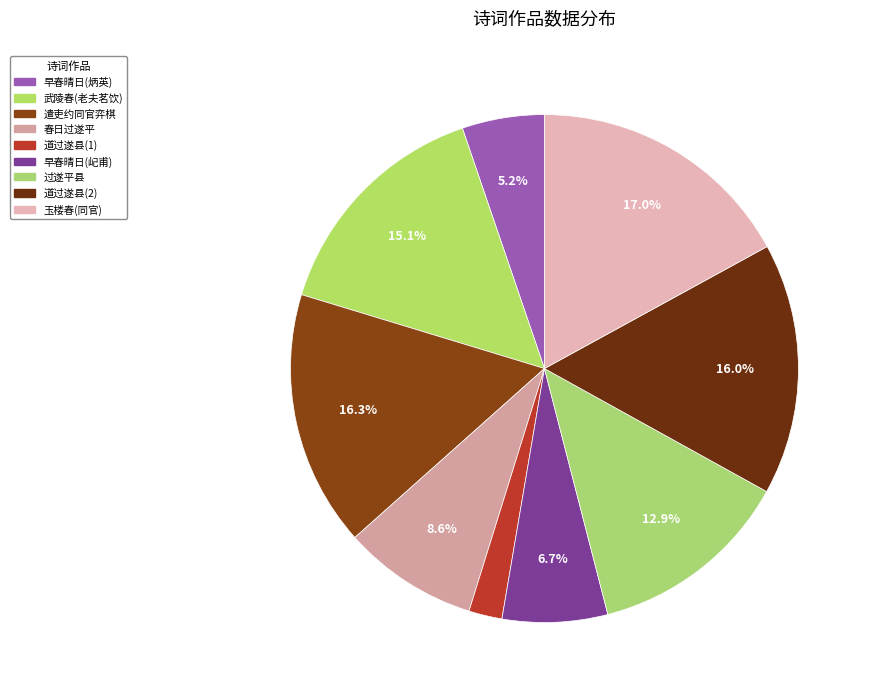

What is the largest slice in the pie chart?

玉楼春(同官)